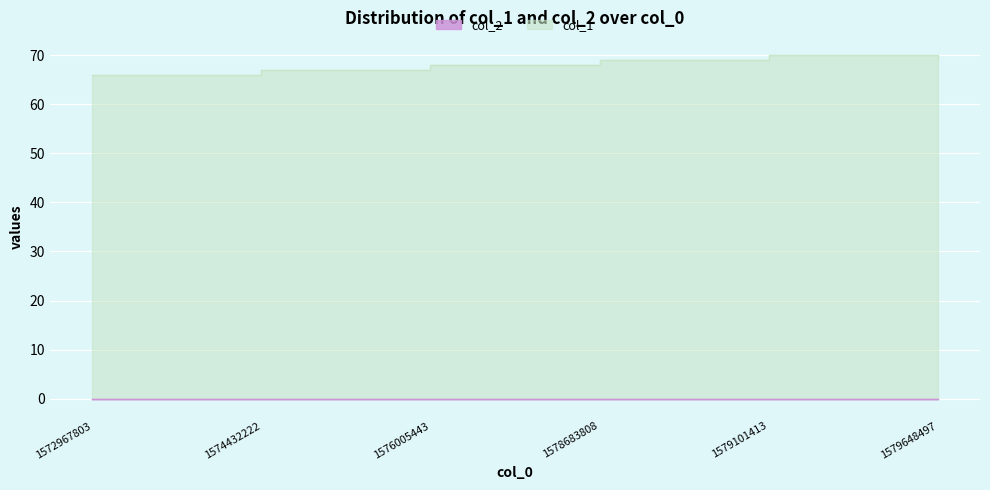

Between 1579101413 and 1574432222, which is larger?

1579101413